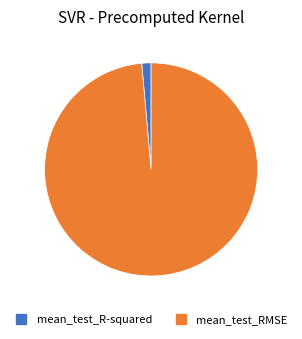

Is the sum of mean_test_RMSE and mean_test_R-squared greater than half?

Yes